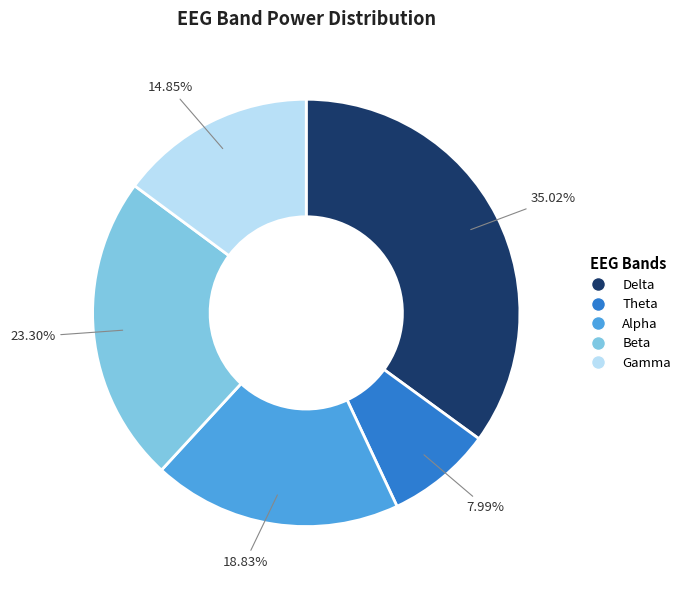

Do Gamma and Alpha together represent more than half of the pie?

No